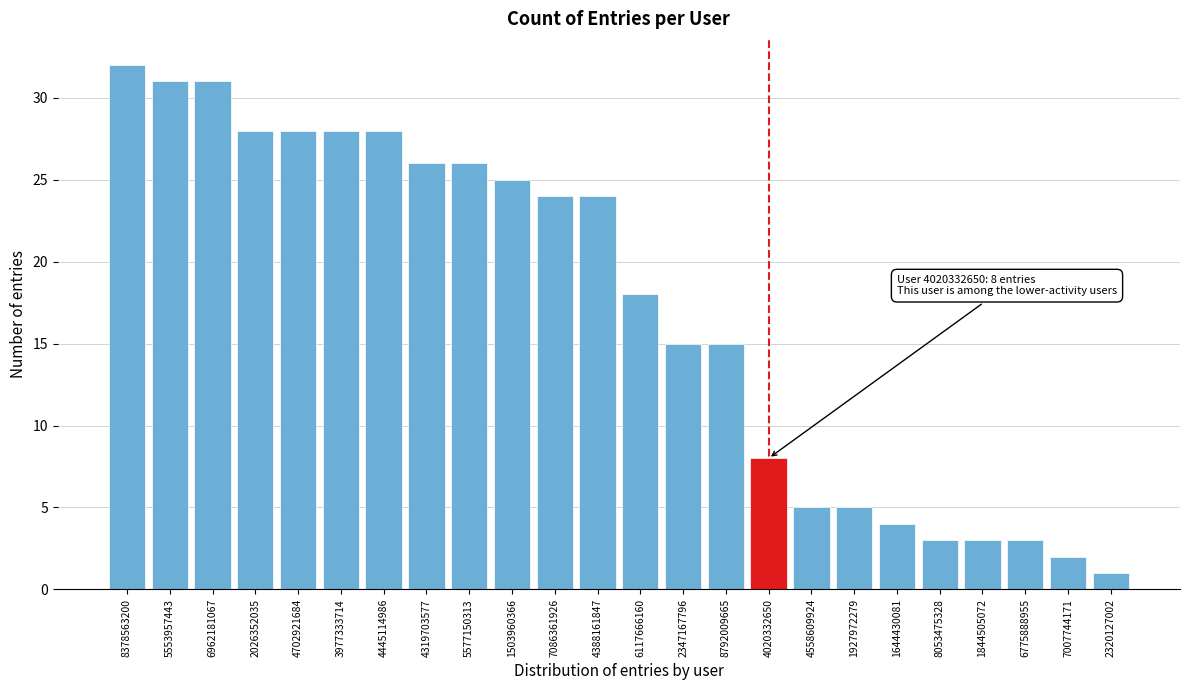

Reading left to right, list all the values displayed in this chart.

8378563200=32	5553957443=31	6962181067=31	2026352035=28	4702921684=28	3977333714=28	4445114986=28	4319703577=26	5577150313=26	1503960366=25	7086361926=24	4388161847=24	6117666160=18	2347167796=15	8792009665=15	4020332650=8	4558609924=5	1927972279=5	1644430081=4	8053475328=3	1844505072=3	6775888955=3	7007744171=2	2320127002=1